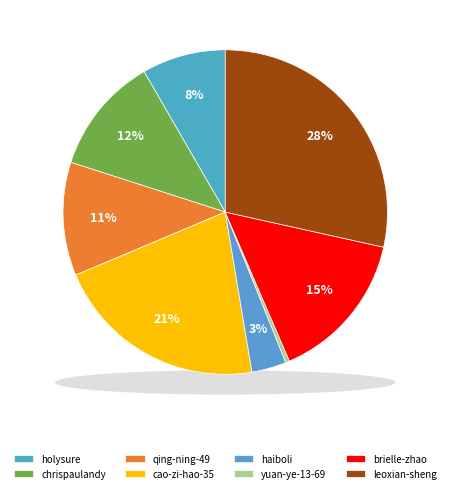

Count the number of slices in the pie.

8